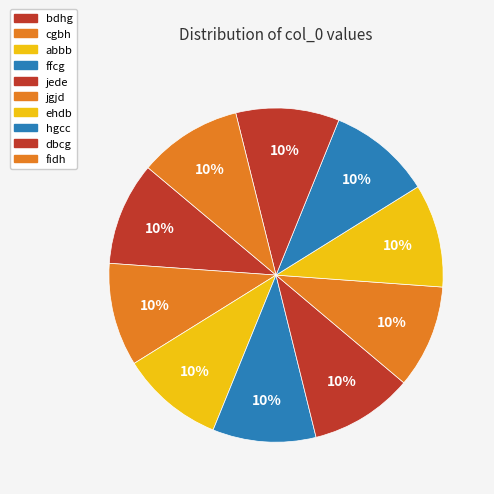

Is there a majority slice in this chart?

No